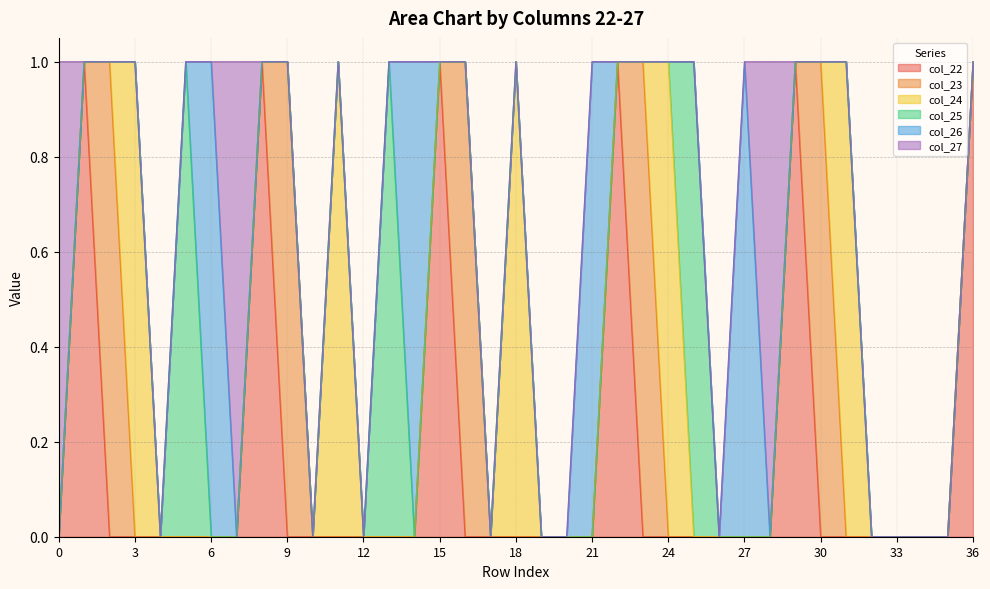

Rank the categories by col_24 value from lowest to highest.

0, 1, 2, 4, 5, 6, 7, 8, 9, 10, 12, 13, 14, 15, 16, 17, 19, 20, 21, 22, 23, 25, 26, 27, 28, 29, 30, 32, 33, 34, 35, 36, 3, 11, 18, 24, 31